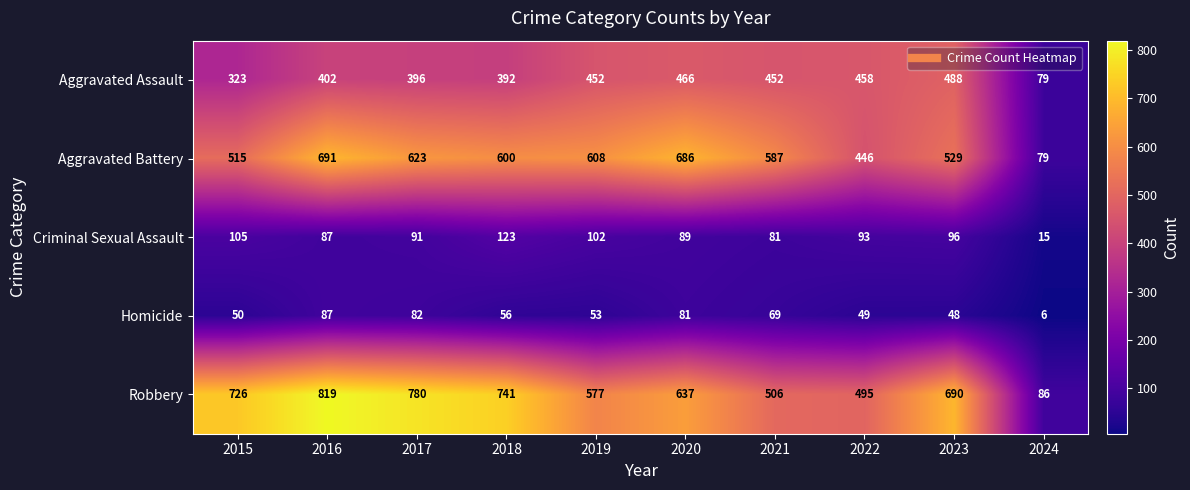

True or false: Aggravated Assault has a value of 191 at 2019.

False